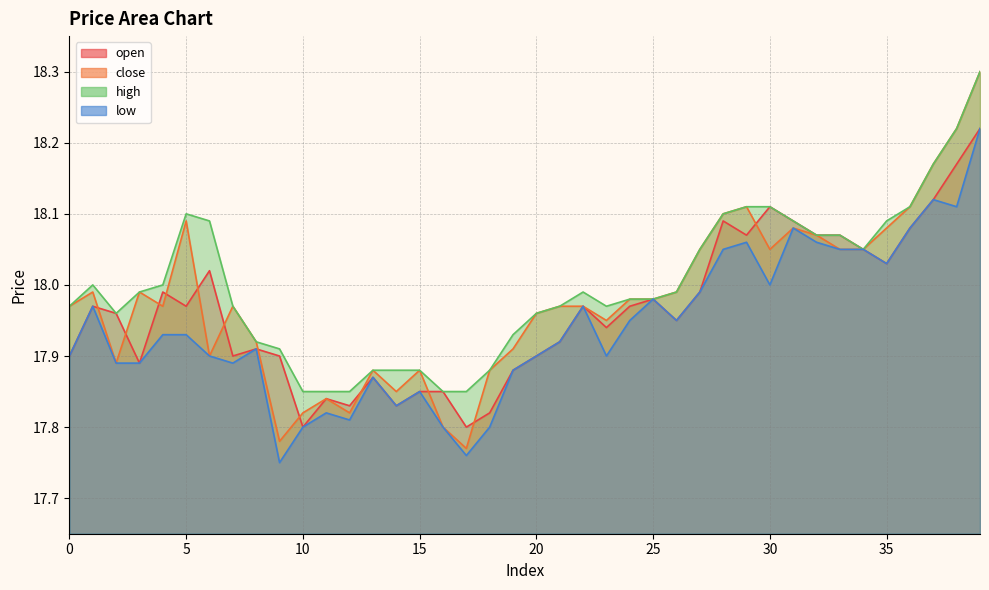

What are all the series names shown in the legend?

open, close, high, low